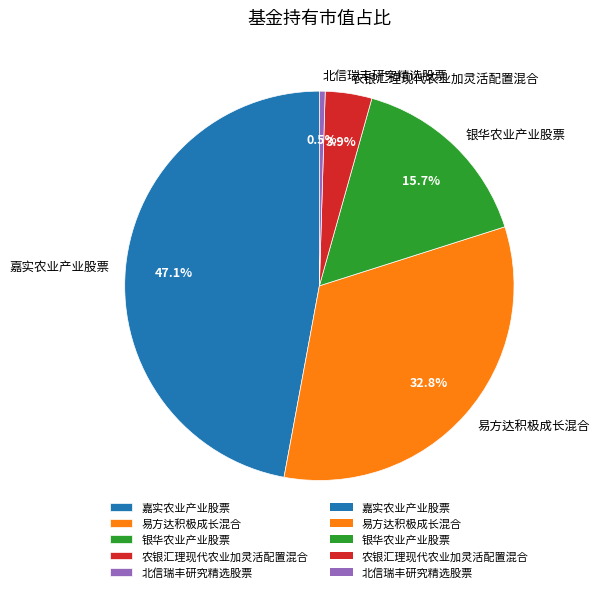

Do 易方达积极成长混合 and 嘉实农业产业股票 together represent more than half of the pie?

Yes